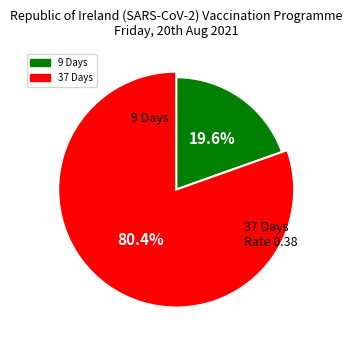

What percentage is the 37 Days slice, to the nearest percent?

80%